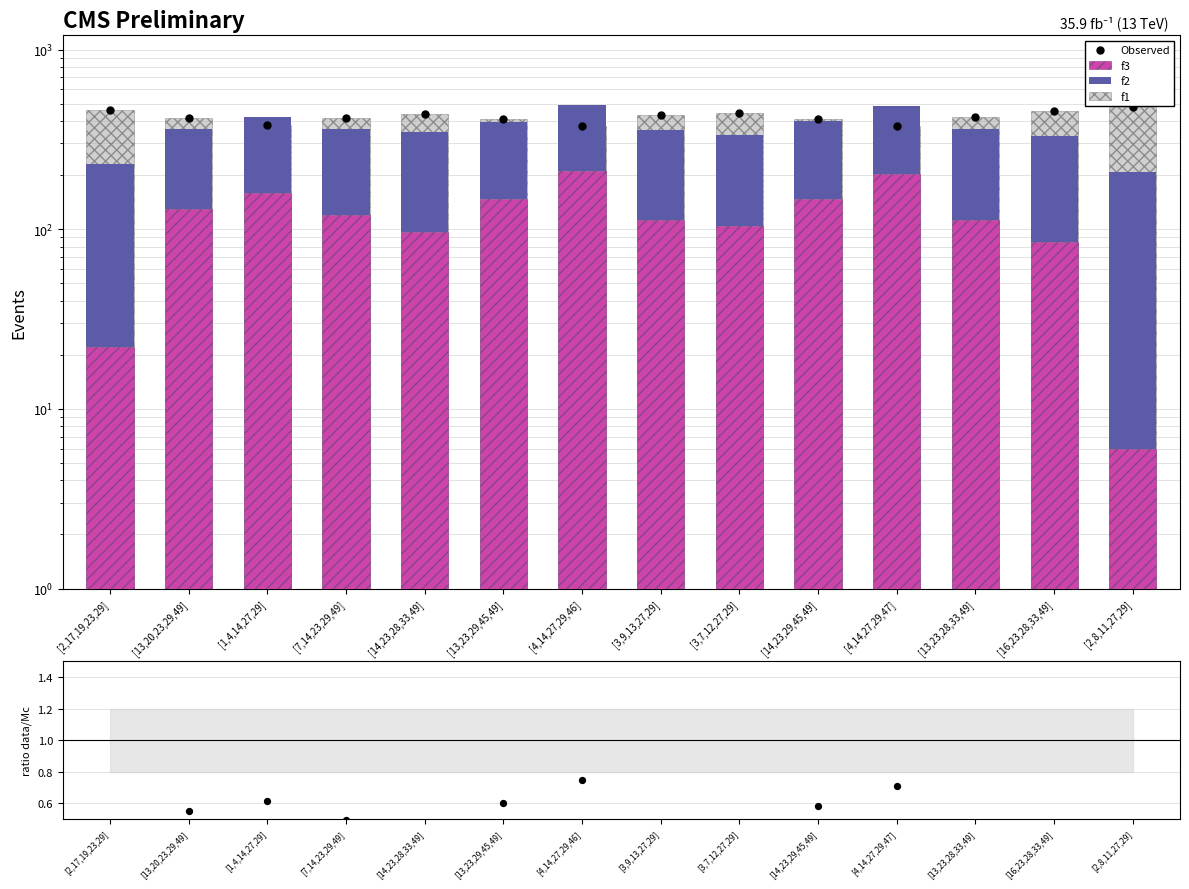

At how many categories does at least one series exceed 76?

14